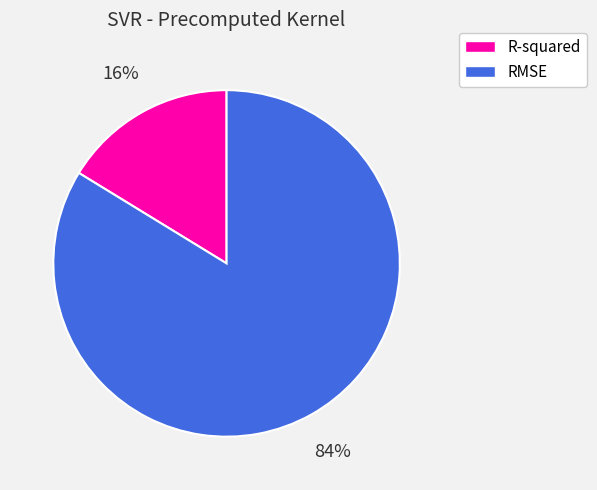

How many segments does this pie chart have?

2